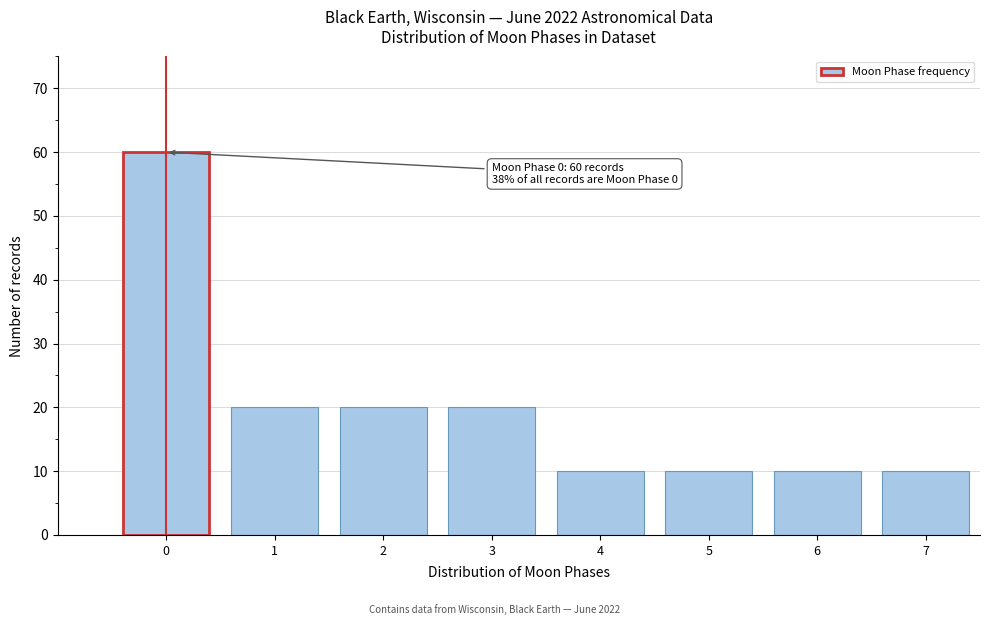

Reading right to left, extract all data points from this chart.

7=10	6=10	5=10	4=10	3=20	2=20	1=20	0=60